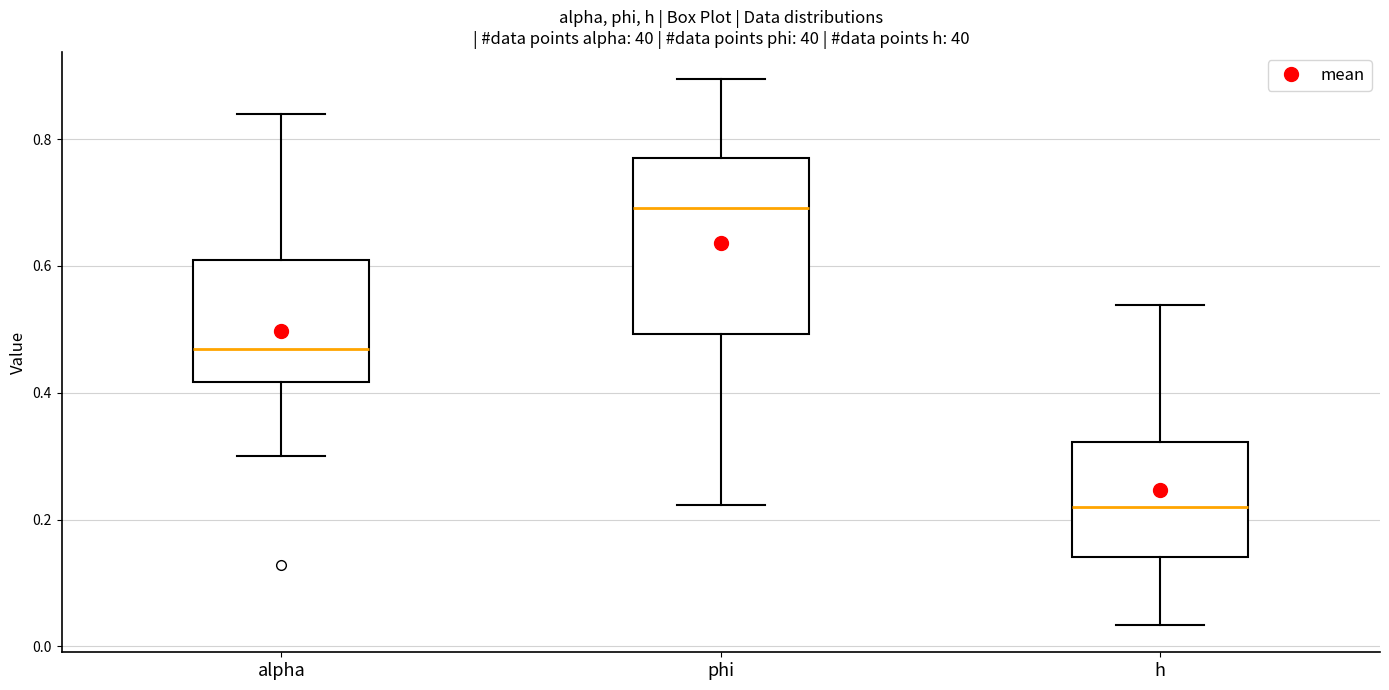

Reading left to right, read every box against the y-axis: the position of its median line, the range the box covers, and the ends of its whiskers. The values are not printed on the chart, so give them approximately, as read against the axis.

alpha: median 0.46, box 0.42 to 0.60, whiskers 0.30 to 0.84
phi: median 0.70, box 0.50 to 0.76, whiskers 0.22 to 0.90
h: median 0.22, box 0.14 to 0.32, whiskers 0.04 to 0.54